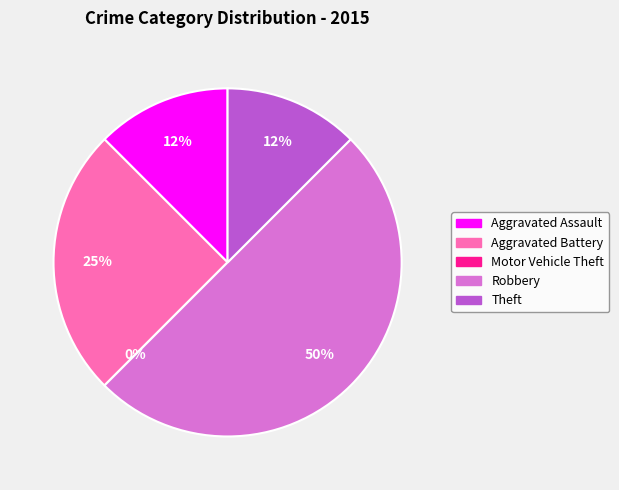

What is the smallest slice in the pie chart?

Motor Vehicle Theft